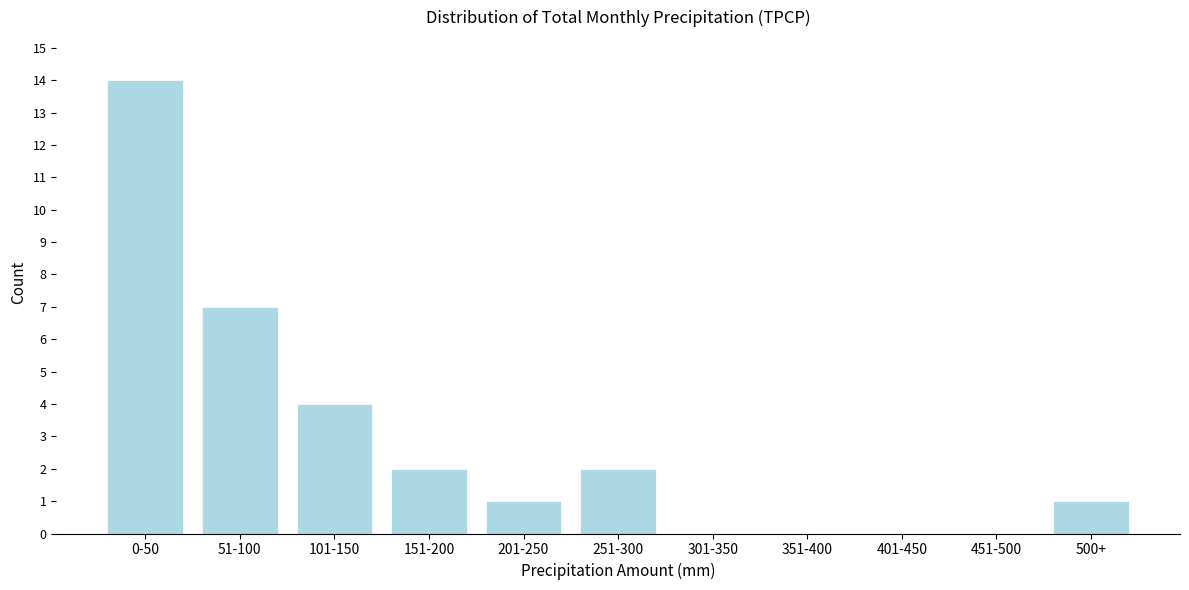

Reading left to right, list all the values displayed in this chart.

0-50=14	51-100=7	101-150=4	151-200=2	201-250=1	251-300=2	301-350=0	351-400=0	401-450=0	451-500=0	500+=1